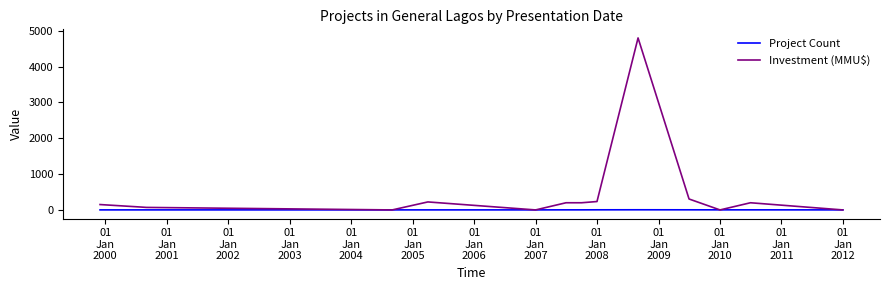

What is the maximum value for Investment (MMU$)?

4800